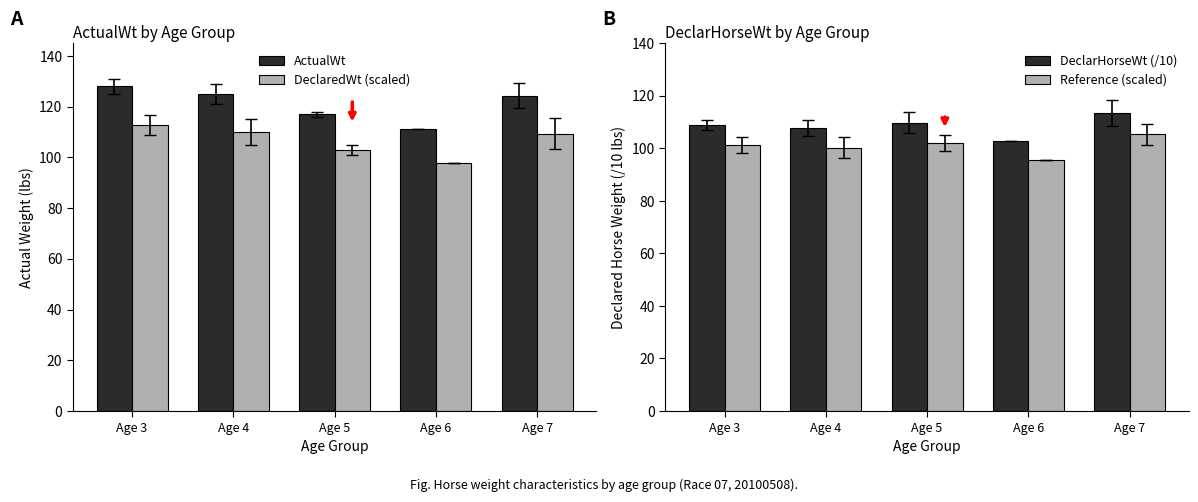

Rank the series by their maximum value, from highest to lowest.

ActualWt, DeclarHorseWt (/10), DeclaredWt (scaled), Reference (scaled)